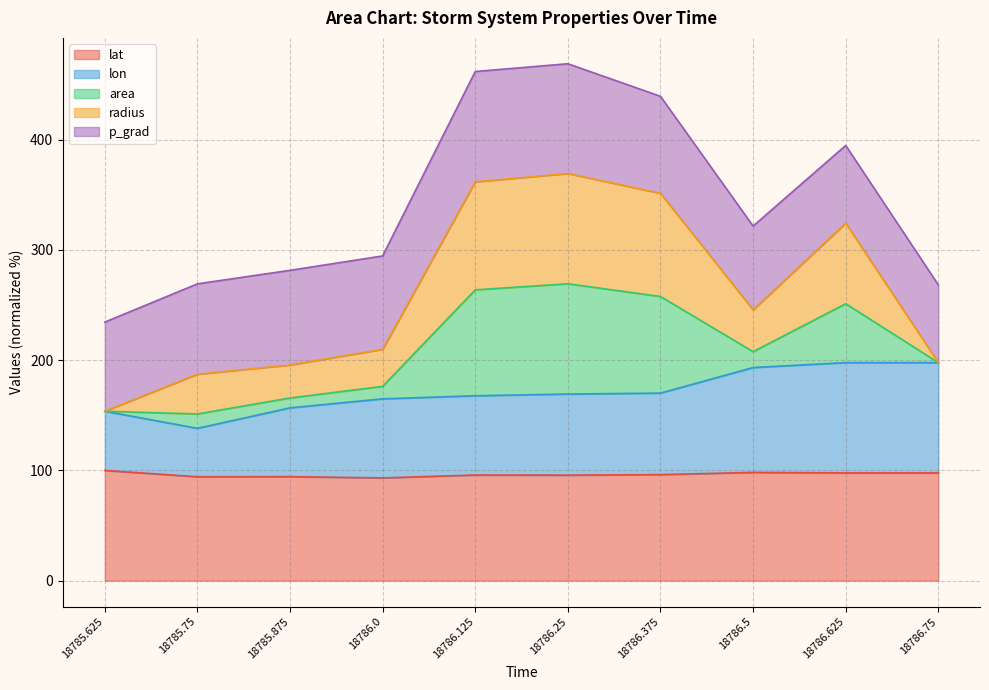

What are all the series names shown in the legend?

lat, lon, area, radius, p_grad